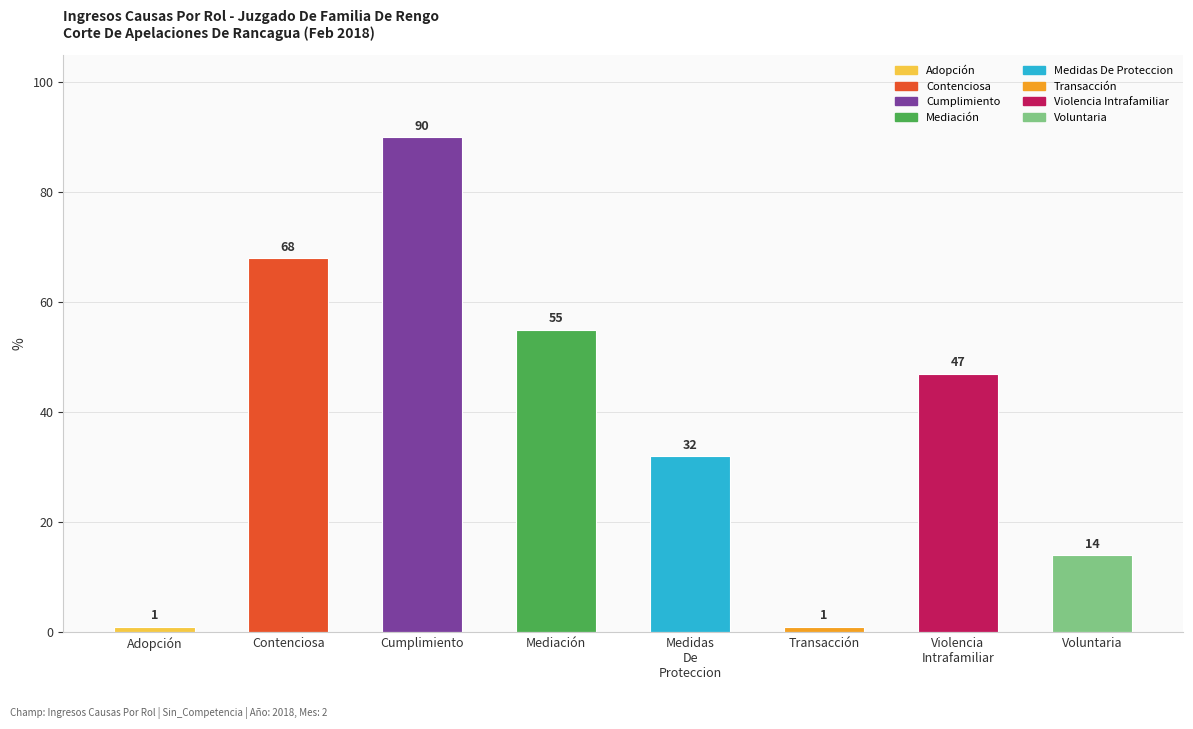

What is the difference between the maximum and minimum values?

89